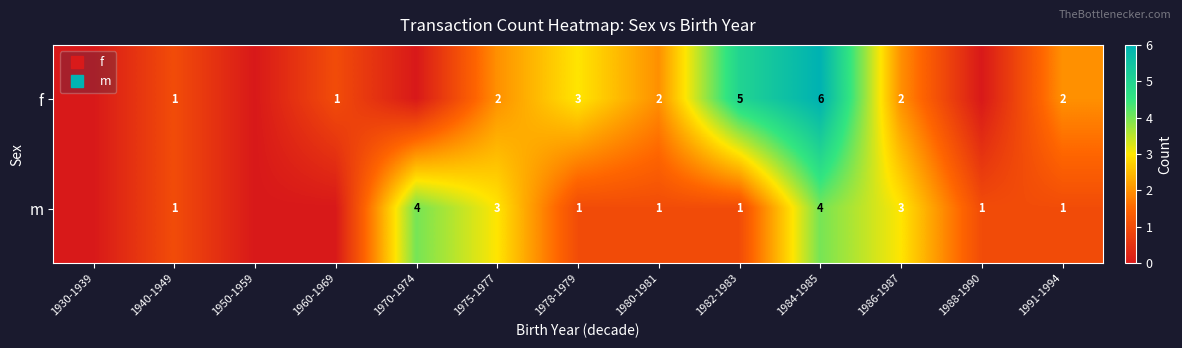

Which category has the lowest value in the m series?

1930-1939